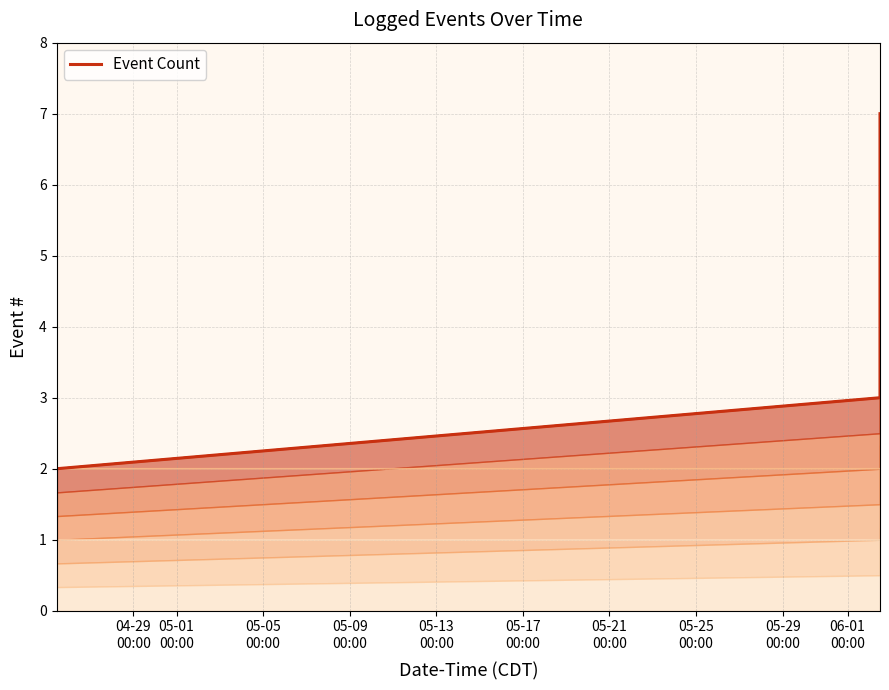

Between 05-05
00:00 and 05-13
00:00, which is larger?

05-13
00:00